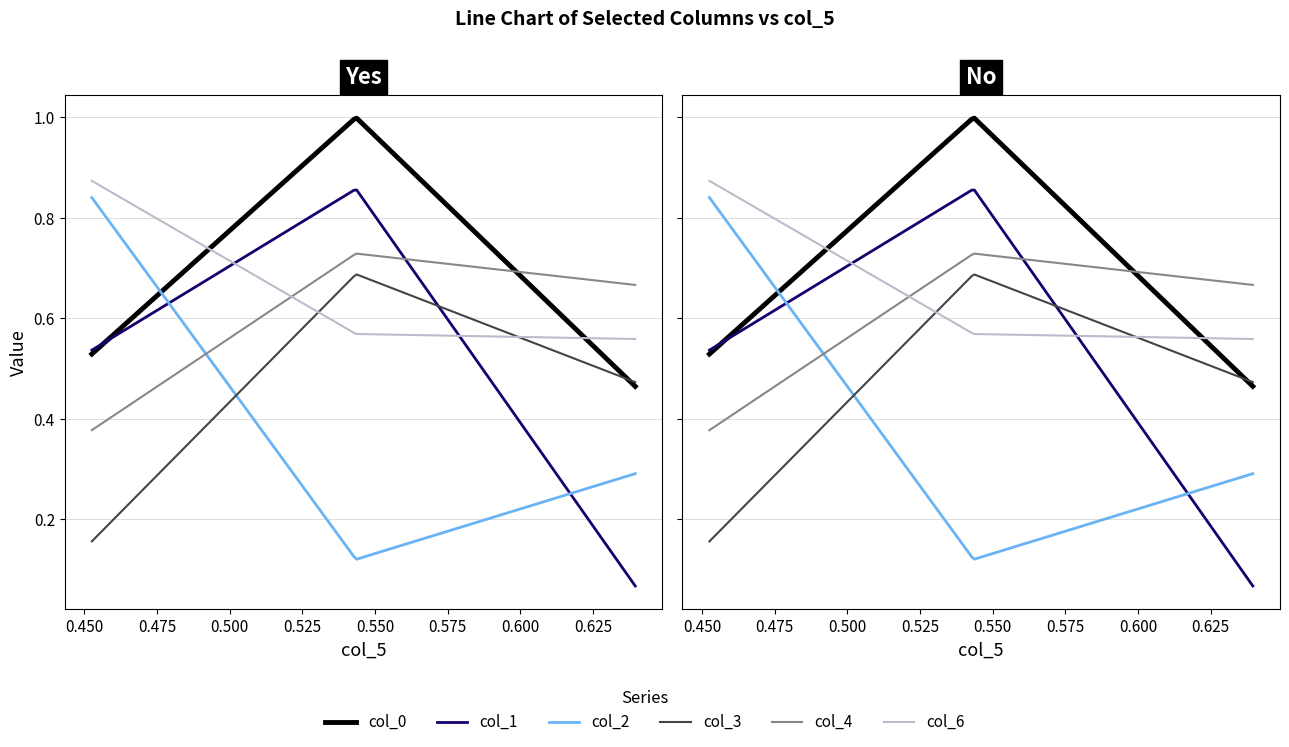

What are all the series names shown in the legend?

col_0, col_1, col_2, col_3, col_4, col_6